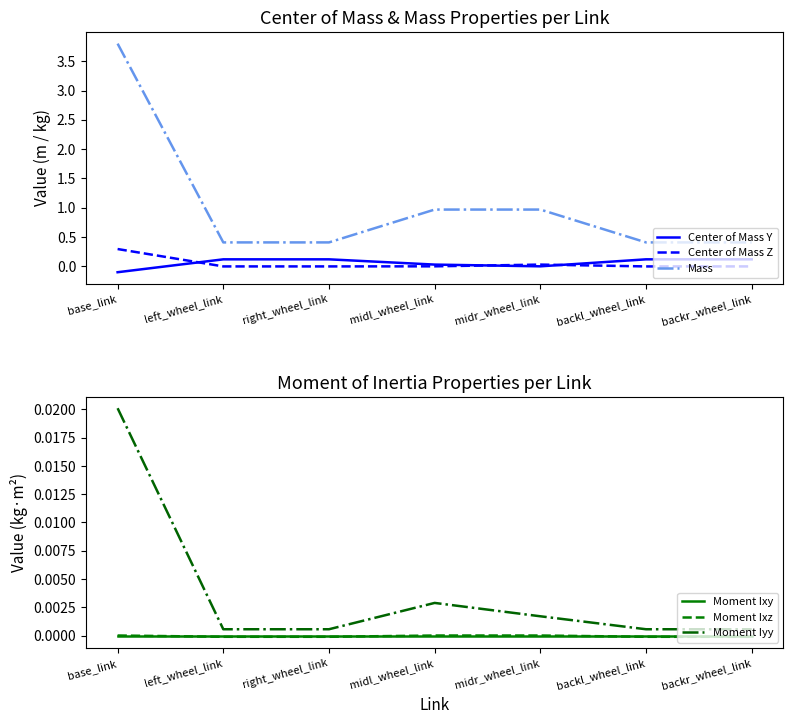

What is the sum of the Mass values at base_link and right_wheel_link?

4.2